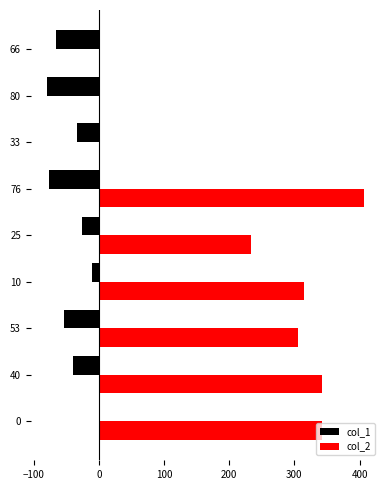

How many series are shown in this chart?

2